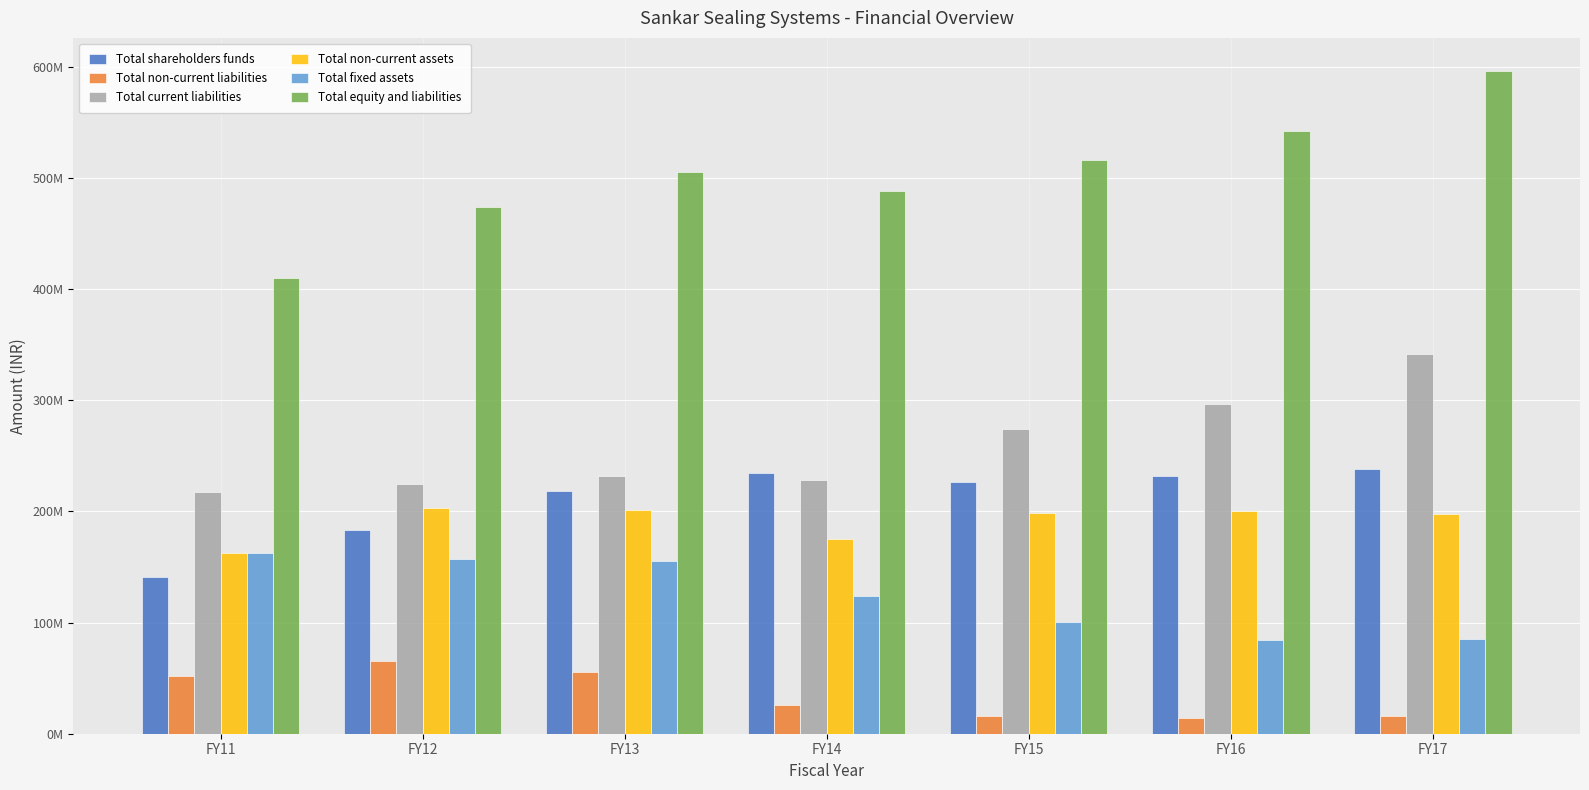

At how many categories does at least one series exceed 128403578?

7